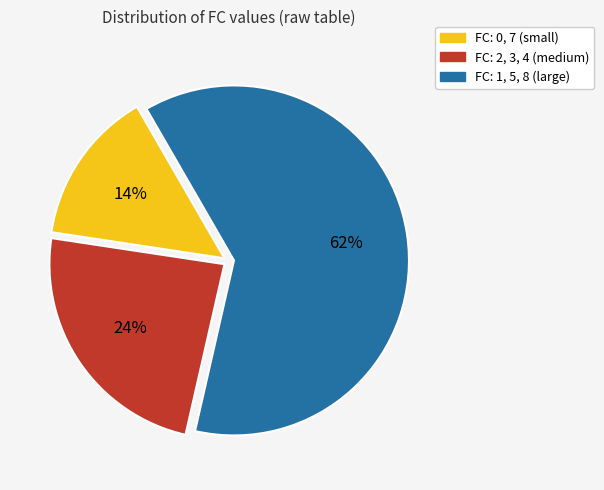

Which category has the biggest portion of the pie?

FC: 1, 5, 8 (large)